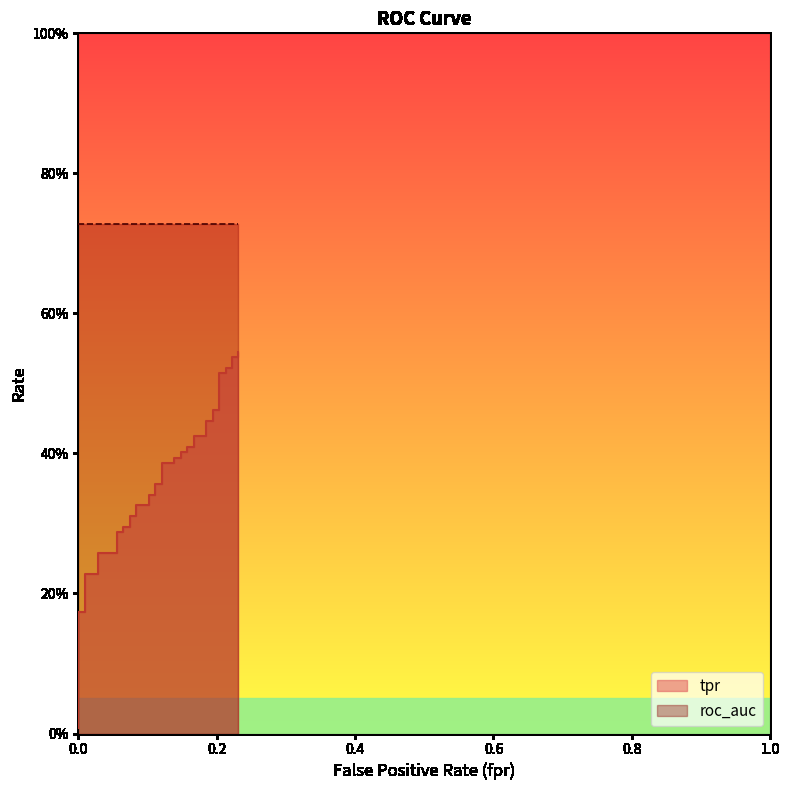

What is the difference between the maximum and minimum values?

0.5